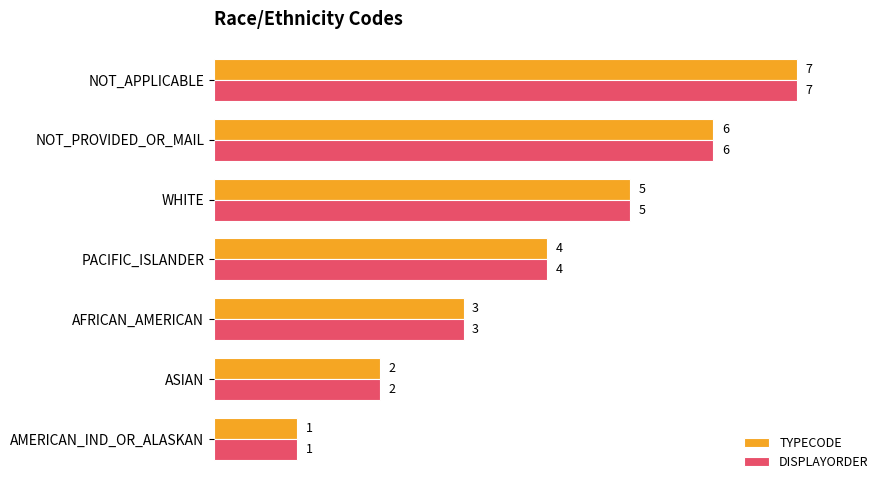

Is it true that DISPLAYORDER equals 2 at ASIAN?

True